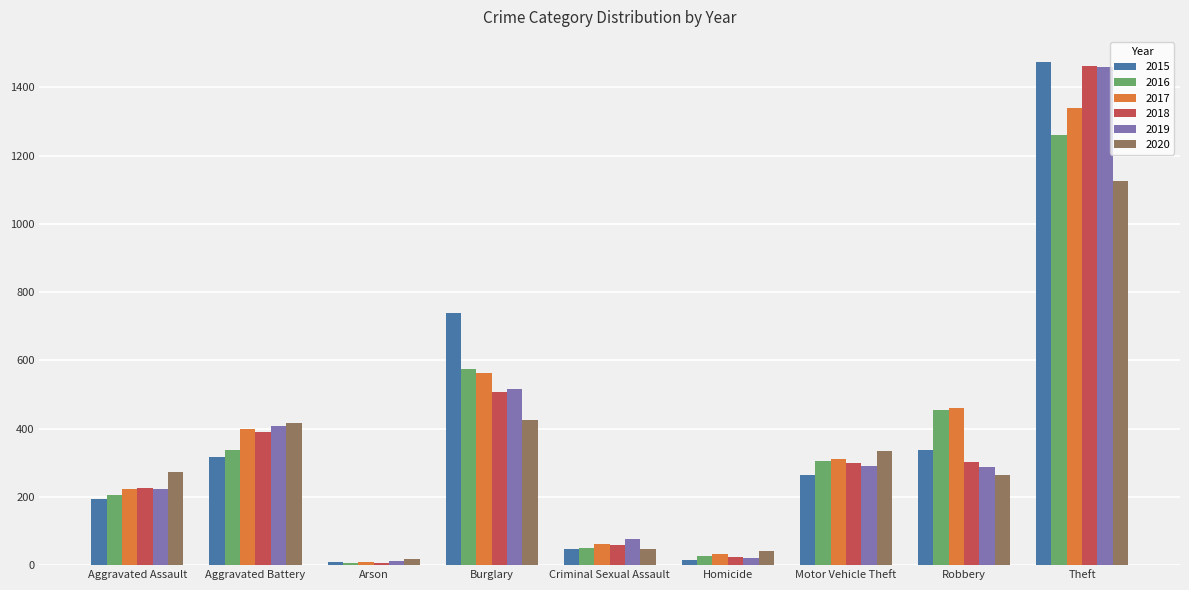

At which category is the sum across all series the highest?

Theft